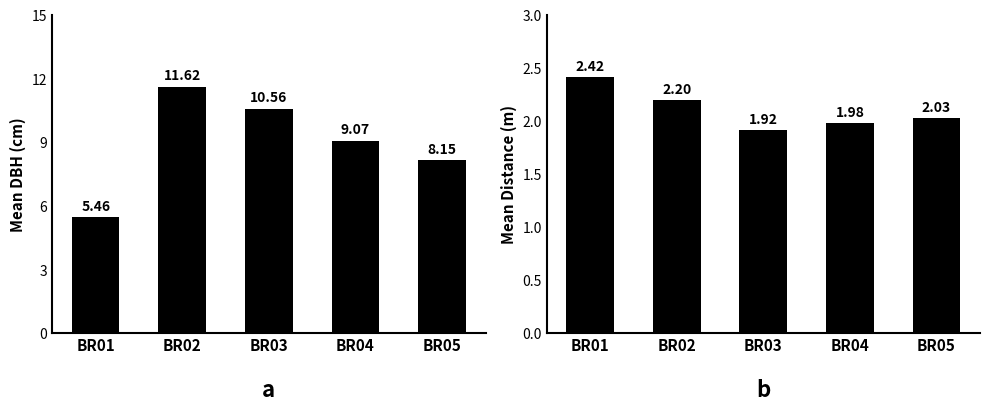

The Mean Distance series shows 2.0 at BR04. True or false?

True